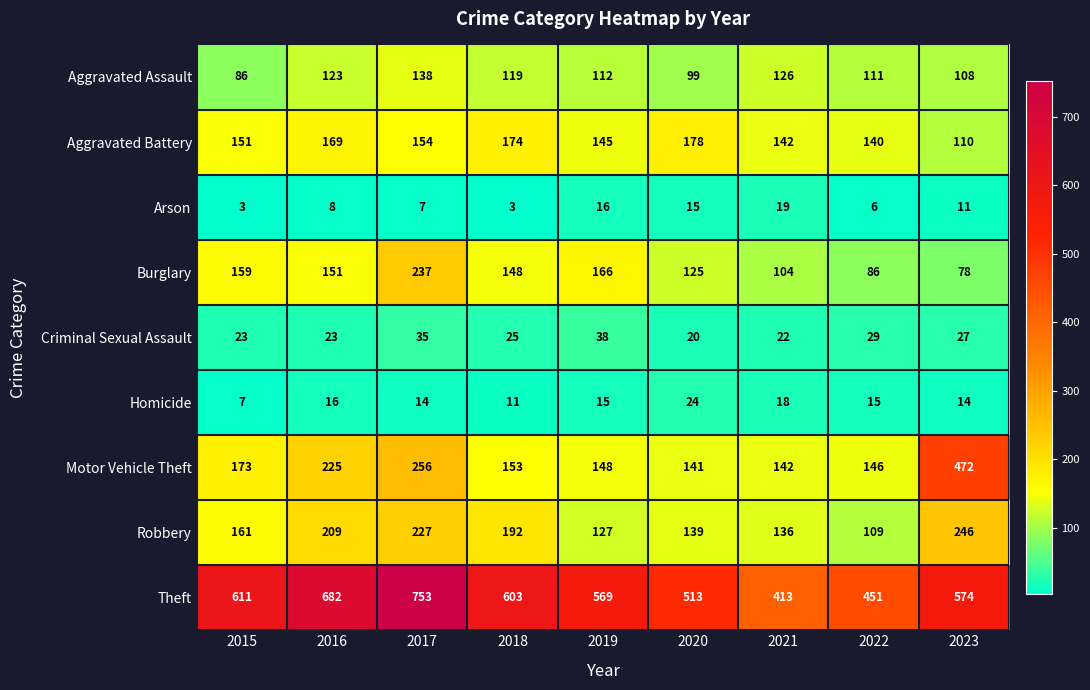

At 2020, list the series in order from smallest to largest.

Arson, Criminal Sexual Assault, Homicide, Aggravated Assault, Burglary, Robbery, Motor Vehicle Theft, Aggravated Battery, Theft